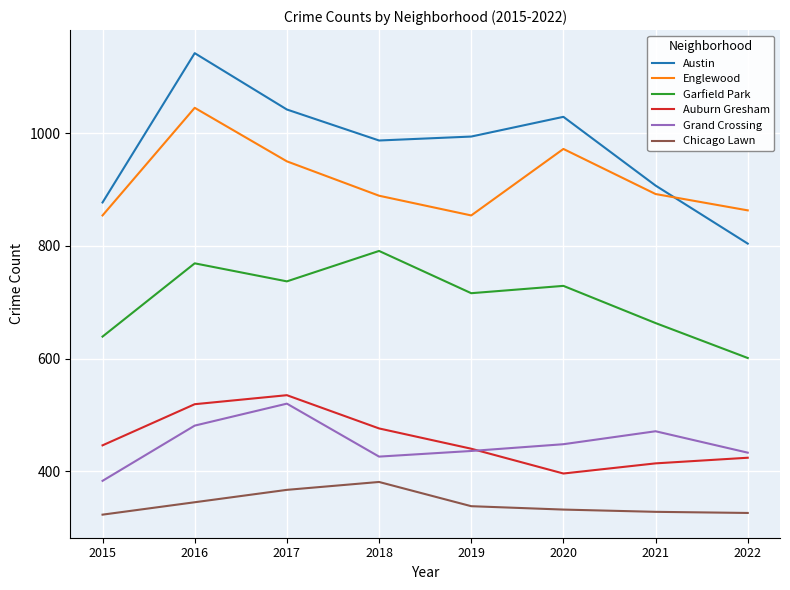

True or false: Englewood has a value of 1139 at 2022.

False